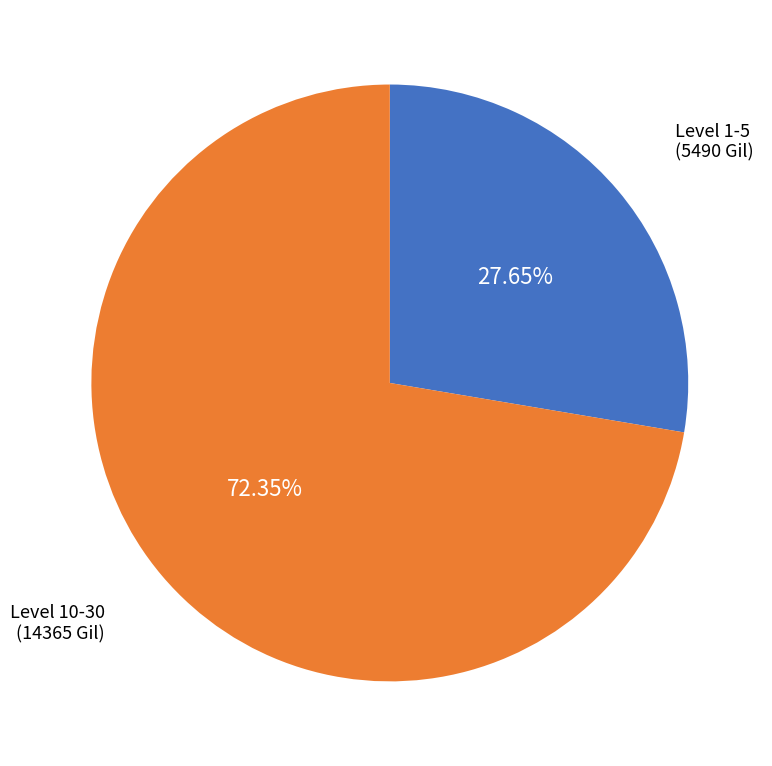

Is there a majority slice in this chart?

Yes